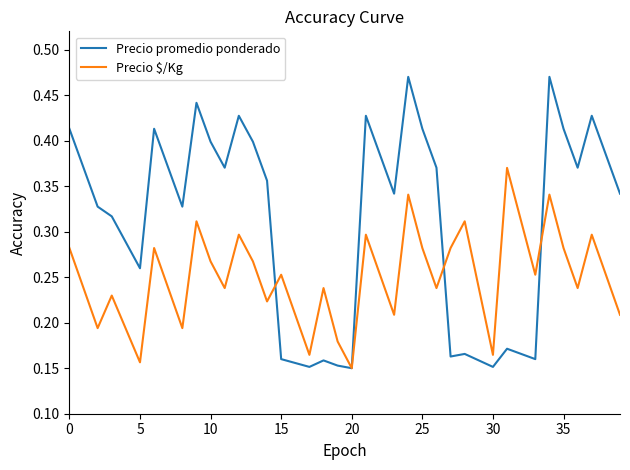

Which series has the largest total across all categories?

Precio promedio ponderado